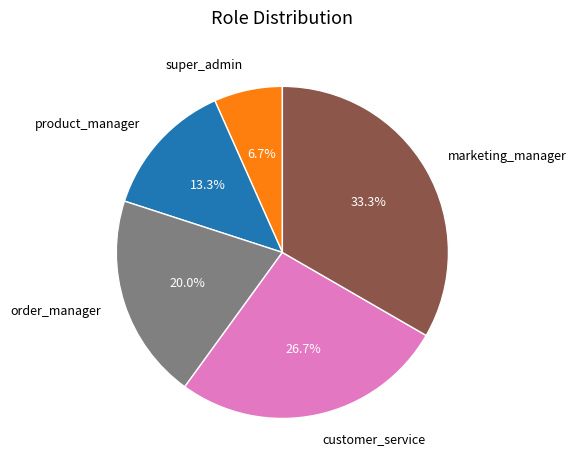

Which category has the biggest portion of the pie?

marketing_manager